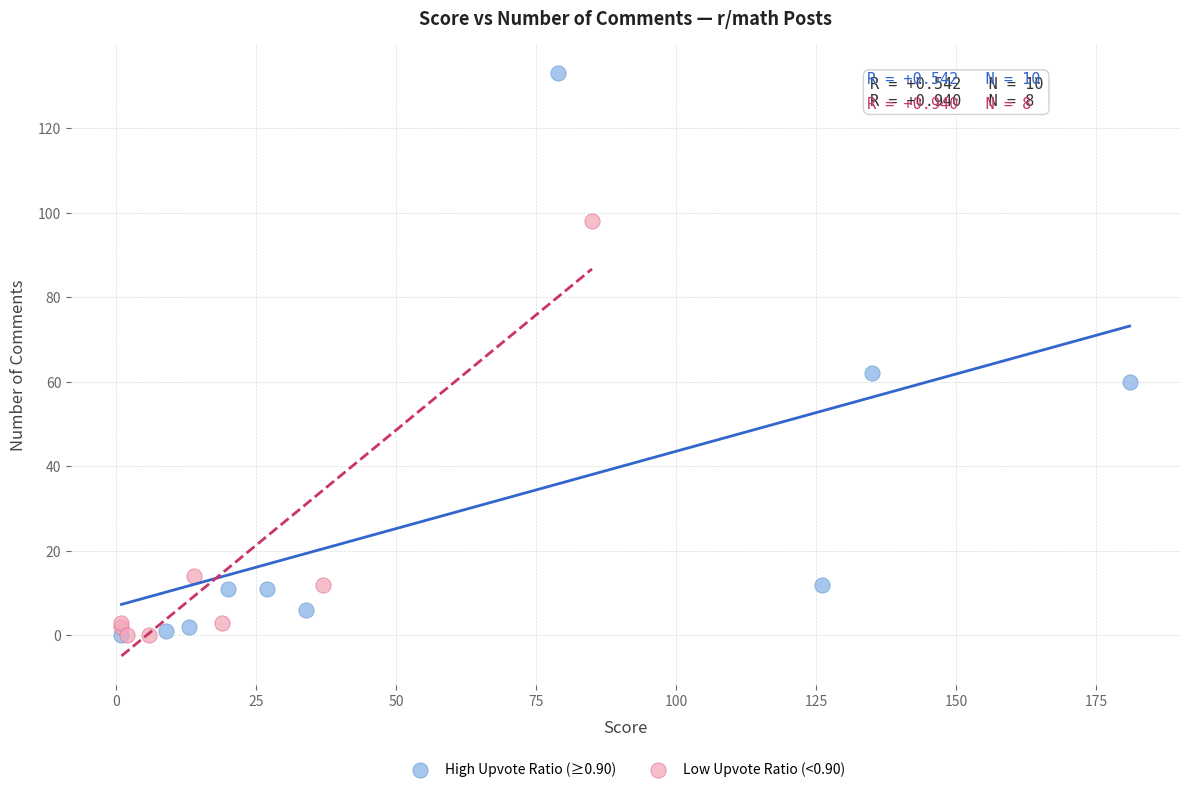

Which series reaches the maximum Y coordinate?

High Upvote Ratio (≥0.90)